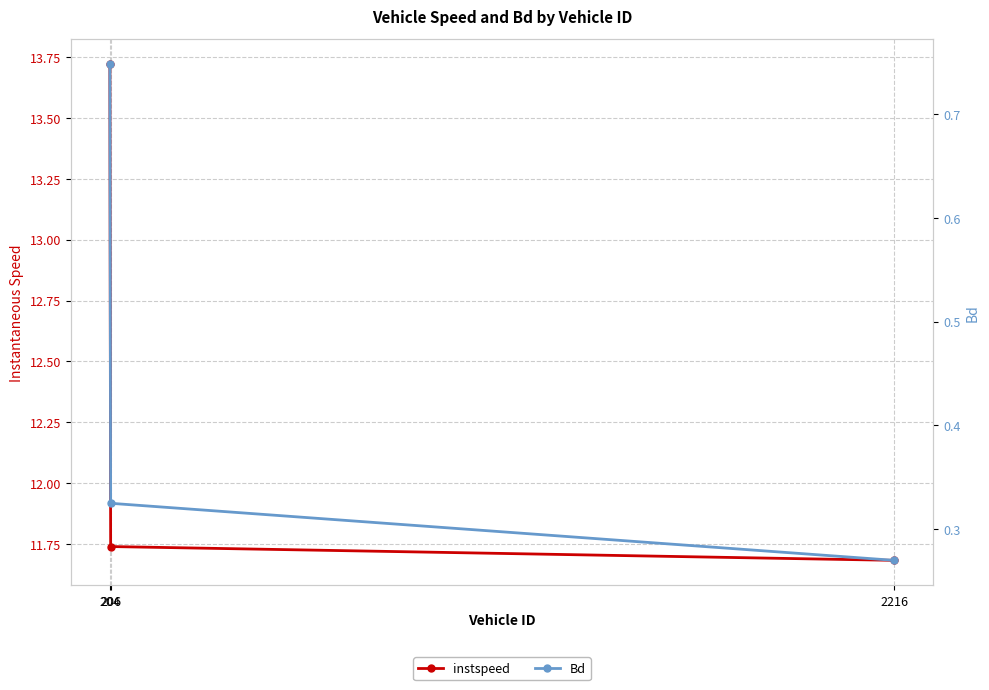

What is the sum of the Bd values at 204 and 2216?

1.0